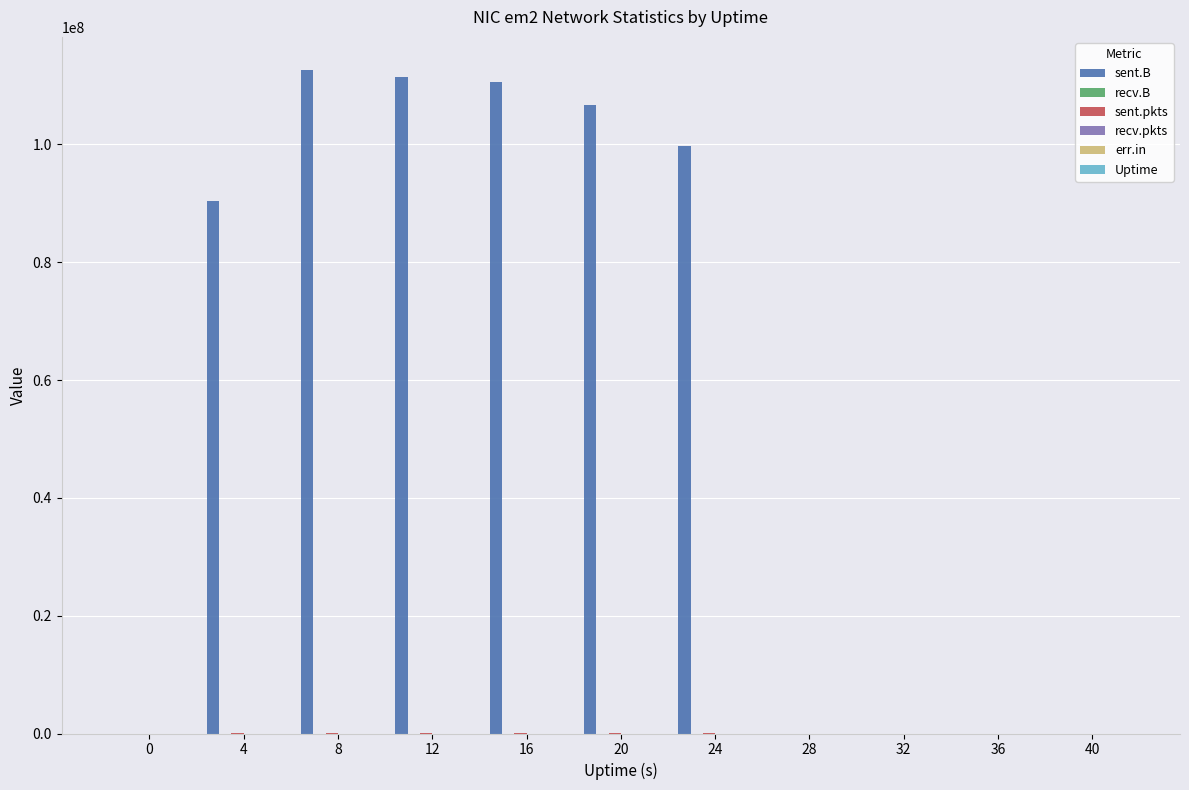

How many values in Uptime are above zero?

10